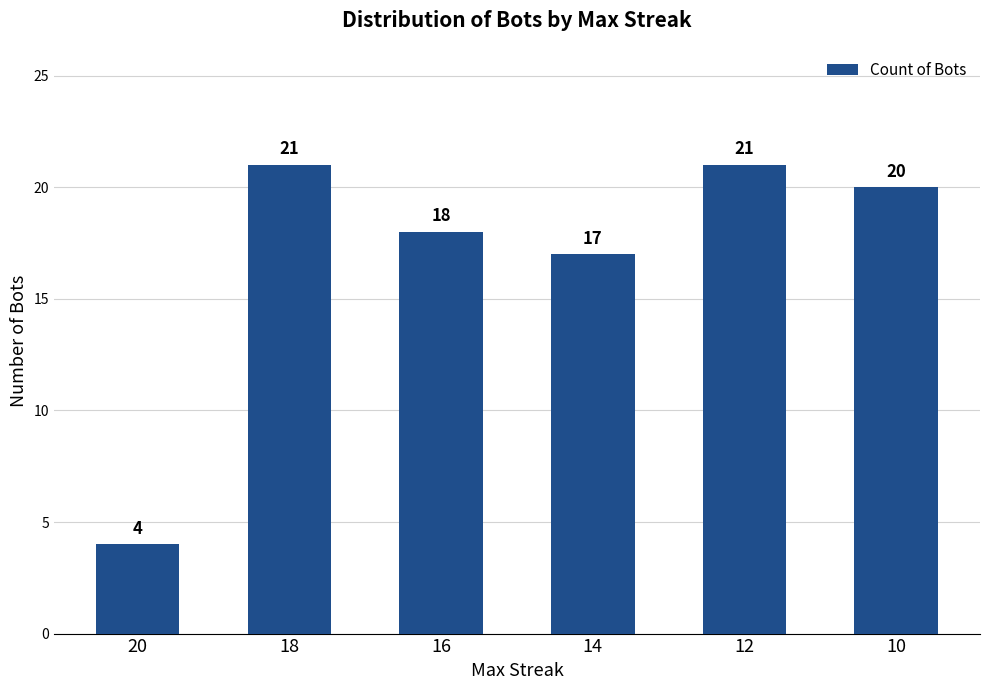

The value at 18 is 13. True or false?

False